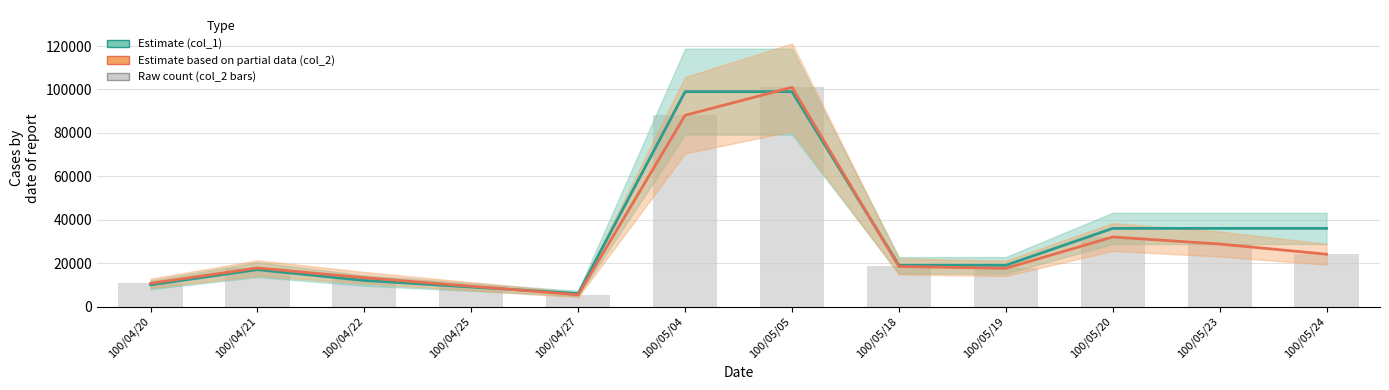

What is the average value of the col_2 (raw amount) series?

30548